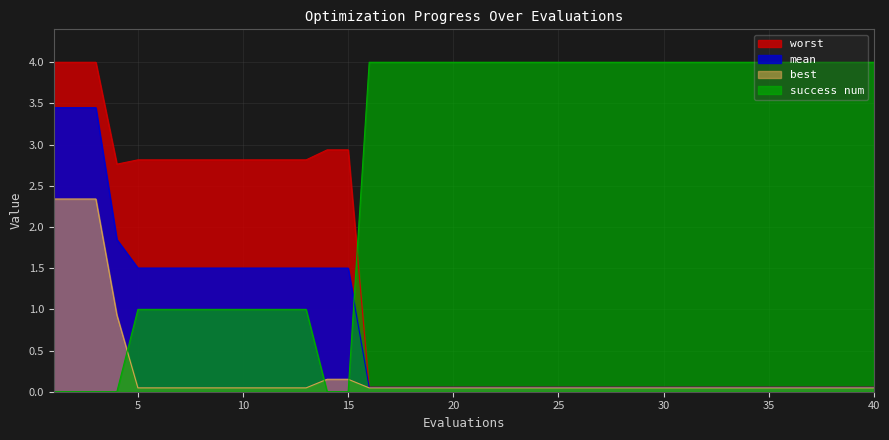

Reading left to right, what are all the values shown in this chart?

mean: 3.4	3.4	3.4	1.8	1.5	1.5	1.5	1.5	1.5	1.5	1.5	1.5	1.5	1.5	1.5	0.1	0.1	0.1	0.1	0.1	0.1	0.1	0.1	0.1	0.1	0.1	0.1	0.1	0.1	0.1	0.1	0.1	0.1	0.1	0.1	0.1	0.1	0.1	0.1	0.1
best: 2.3	2.3	2.3	0.9	0.0	0.0	0.0	0.0	0.0	0.0	0.0	0.0	0.0	0.2	0.2	0.0	0.0	0.0	0.0	0.0	0.0	0.0	0.0	0.0	0.0	0.0	0.0	0.0	0.0	0.0	0.0	0.0	0.0	0.0	0.0	0.0	0.0	0.0	0.0	0.0
worst: 4.0	4.0	4.0	2.8	2.8	2.8	2.8	2.8	2.8	2.8	2.8	2.8	2.8	2.9	2.9	0.1	0.1	0.1	0.1	0.1	0.1	0.1	0.1	0.1	0.1	0.1	0.1	0.1	0.1	0.1	0.1	0.1	0.1	0.1	0.1	0.1	0.1	0.1	0.1	0.1
success num: 0.0	0.0	0.0	0.0	1.0	1.0	1.0	1.0	1.0	1.0	1.0	1.0	1.0	0.0	0.0	4.0	4.0	4.0	4.0	4.0	4.0	4.0	4.0	4.0	4.0	4.0	4.0	4.0	4.0	4.0	4.0	4.0	4.0	4.0	4.0	4.0	4.0	4.0	4.0	4.0